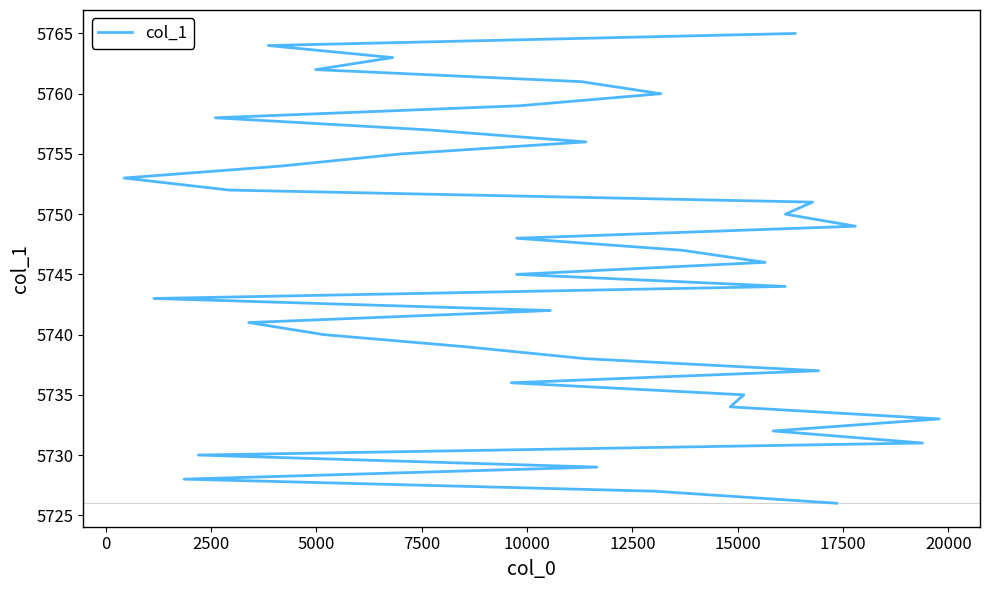

How many lines are shown in the chart?

1